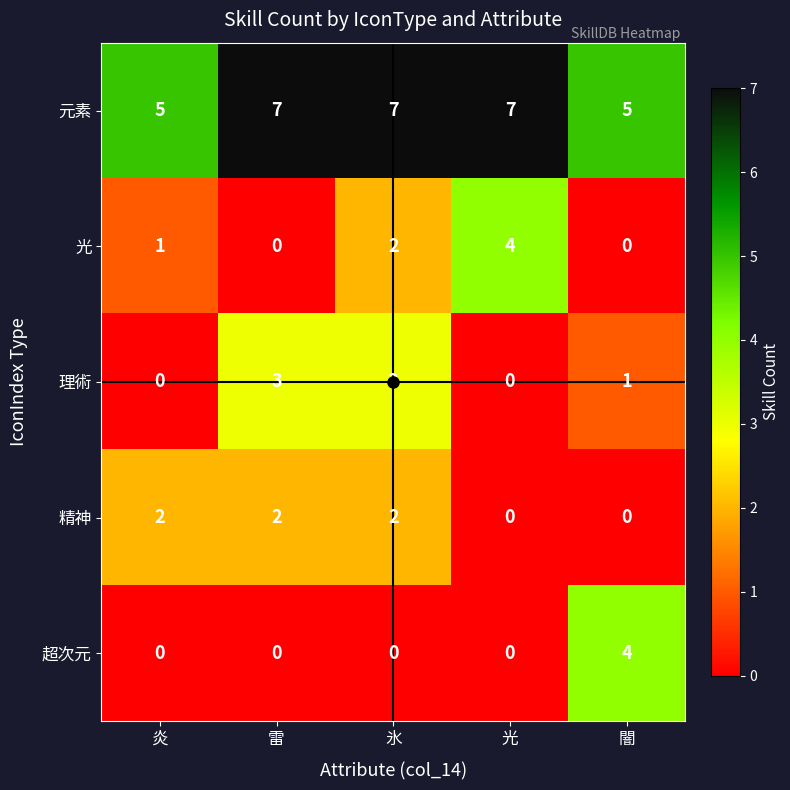

Between 炎 and 雷, which series saw the biggest shift?

理術